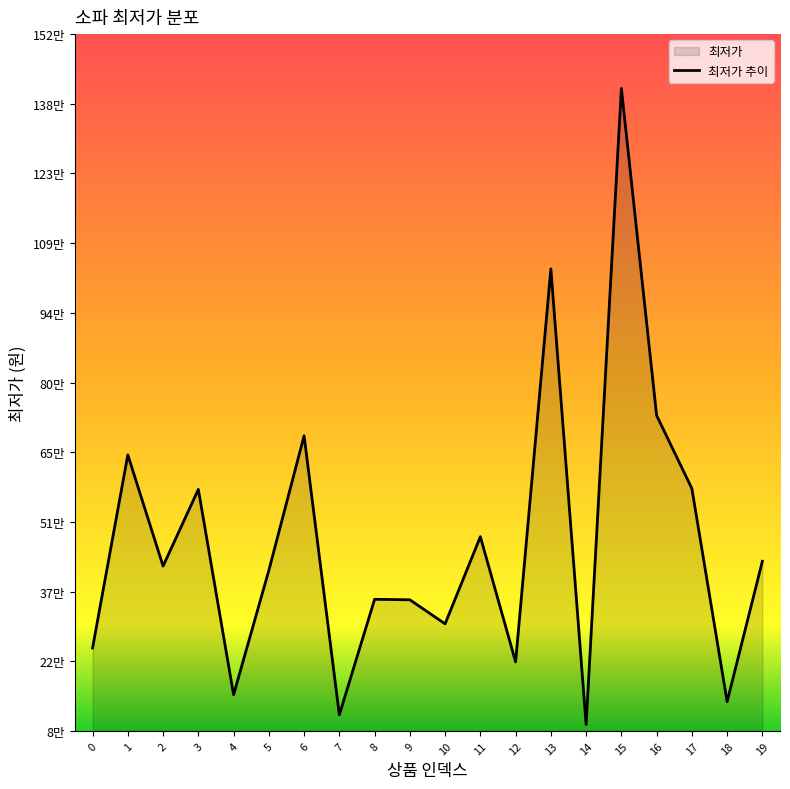

Where is the data nearest to the value 749605?

16